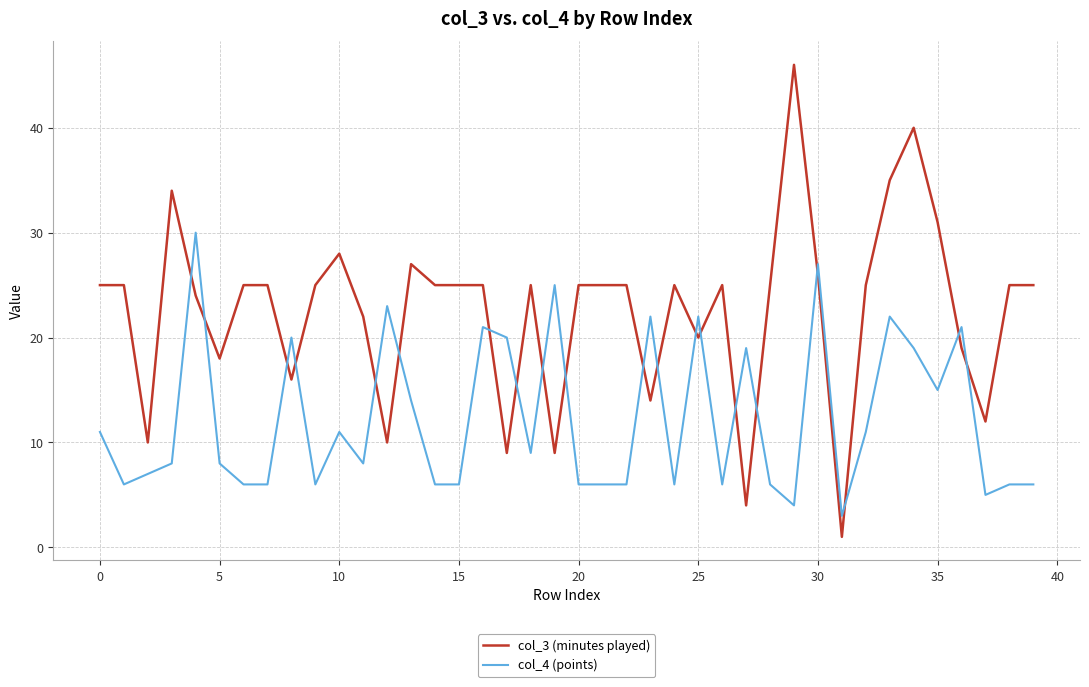

After their last crossing, which series has the higher values: col_4 (points) or col_3 (minutes played)?

col_3 (minutes played)